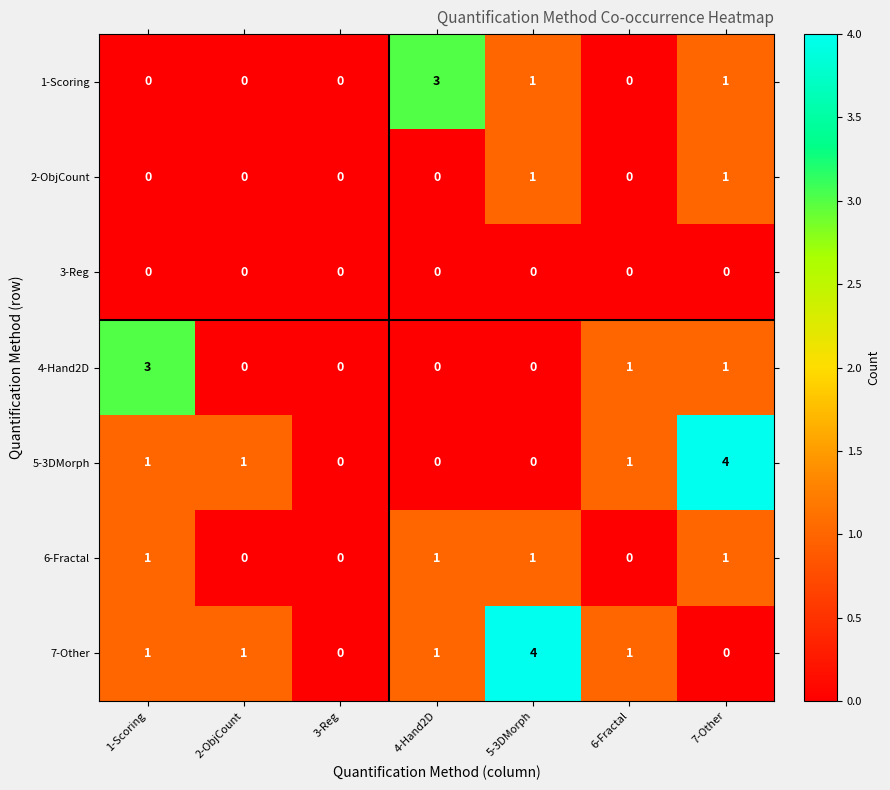

What is the spread (max minus min) of values at 1-Scoring?

3